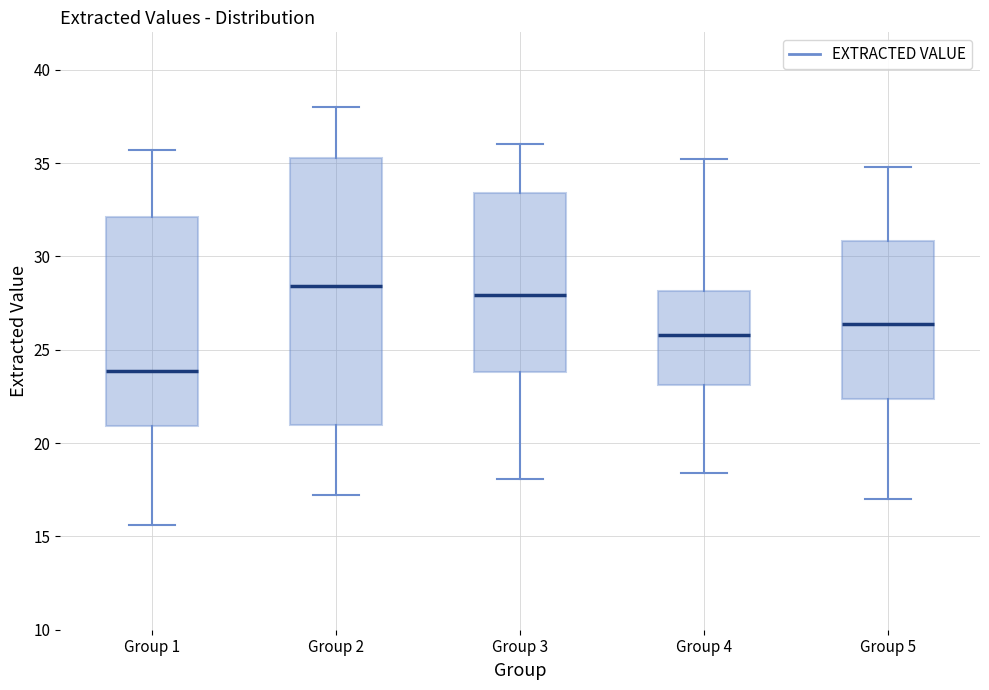

Where is the lower edge of the box for Group 3 on the y-axis? The values are not printed on the chart, so give them approximately, as read against the axis.

24.0